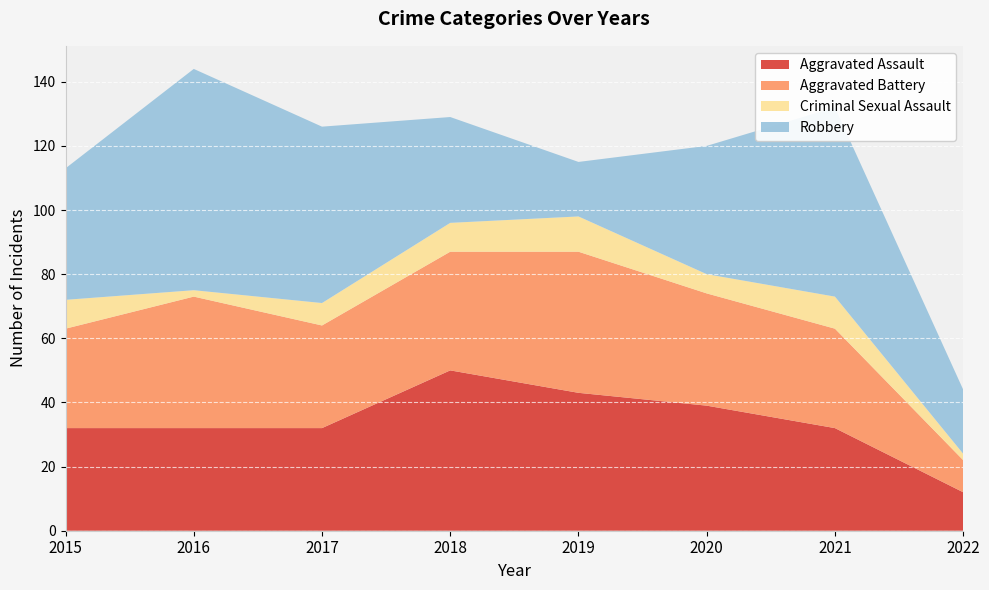

Reading left to right, transcribe all the data shown in this chart.

Aggravated Assault: 2015=32	2016=32	2017=32	2018=50	2019=43	2020=39	2021=32	2022=12
Aggravated Battery: 2015=31	2016=41	2017=32	2018=37	2019=44	2020=35	2021=31	2022=10
Criminal Sexual Assault: 2015=9	2016=2	2017=7	2018=9	2019=11	2020=6	2021=10	2022=2
Robbery: 2015=41	2016=69	2017=55	2018=33	2019=17	2020=40	2021=59	2022=20